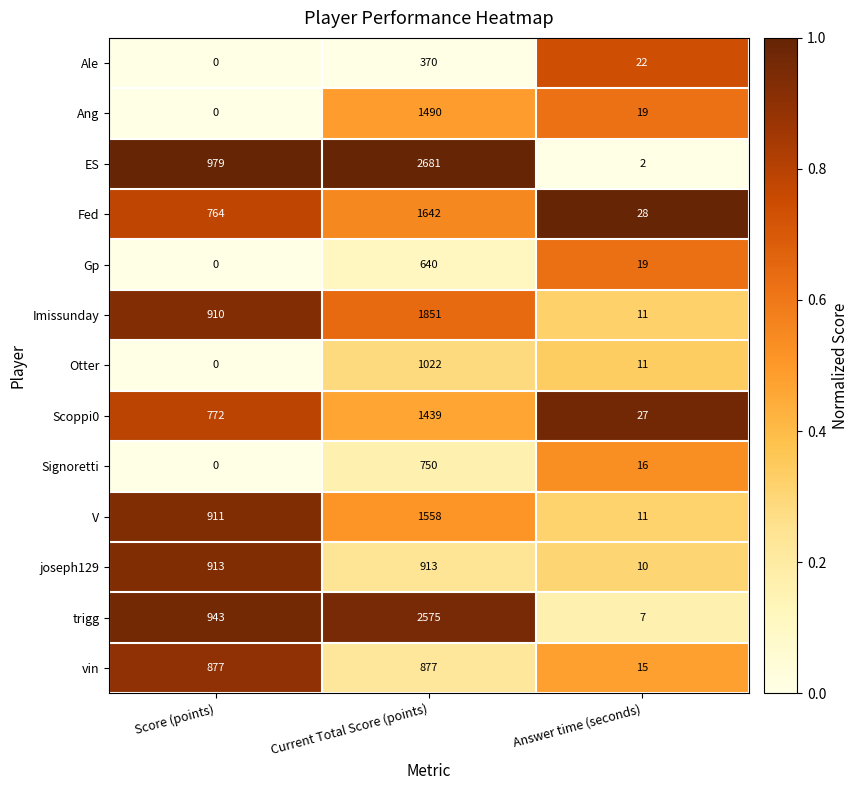

What is the sum of all Signoretti values?

766